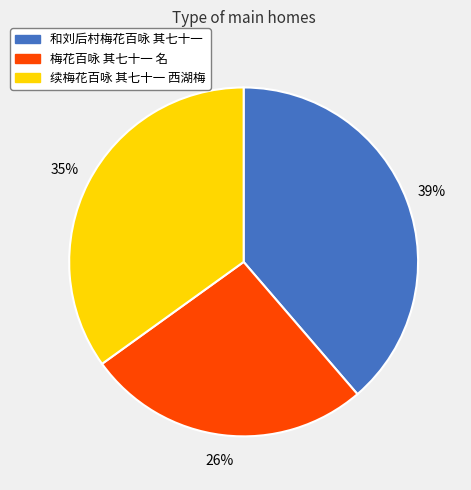

How many slices are in this pie chart?

3